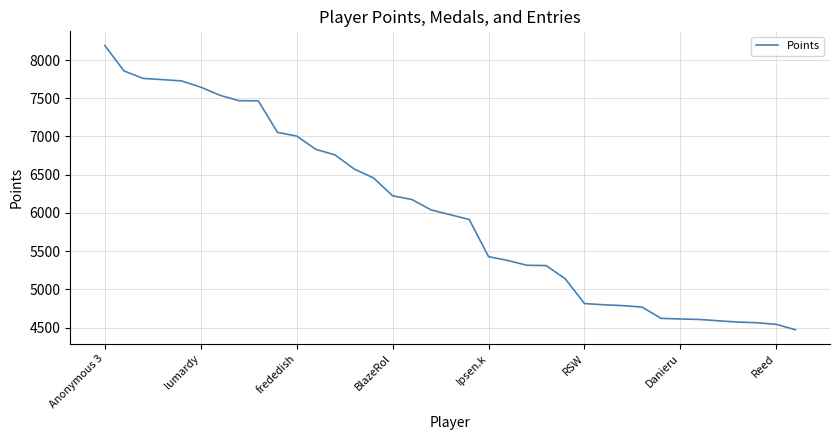

What is the maximum value shown in the chart?

8190